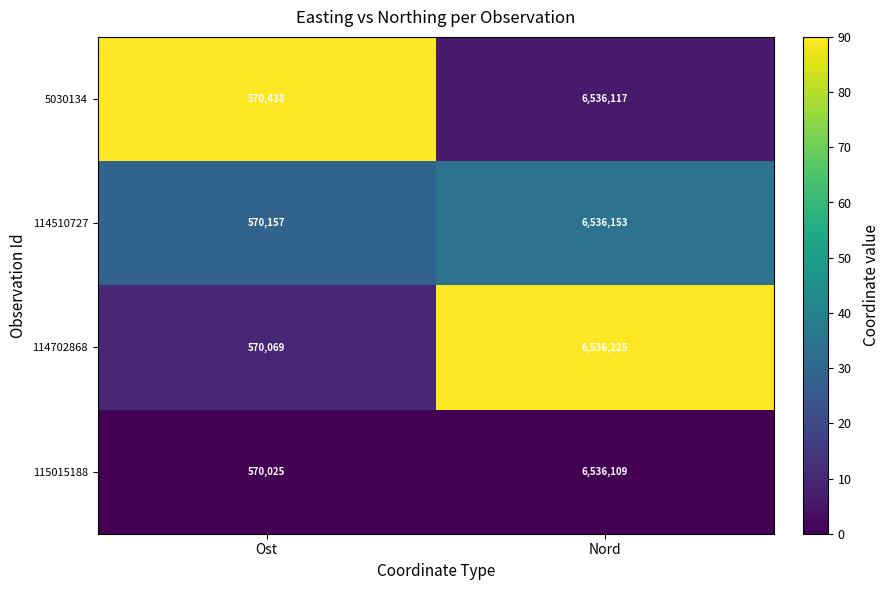

At which category is the sum across all series the highest?

Nord